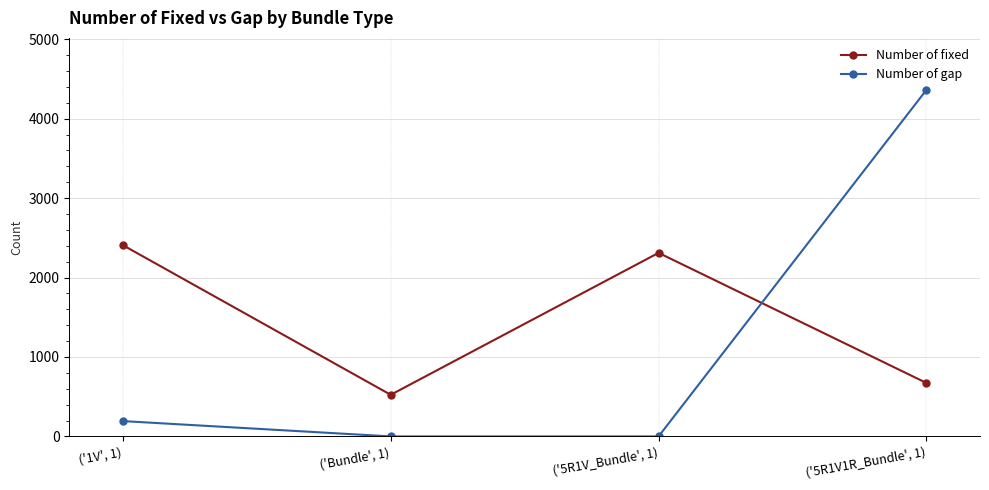

What is the difference between the Number of fixed values at ('1V', 1) and ('5R1V1R_Bundle', 1)?

1735